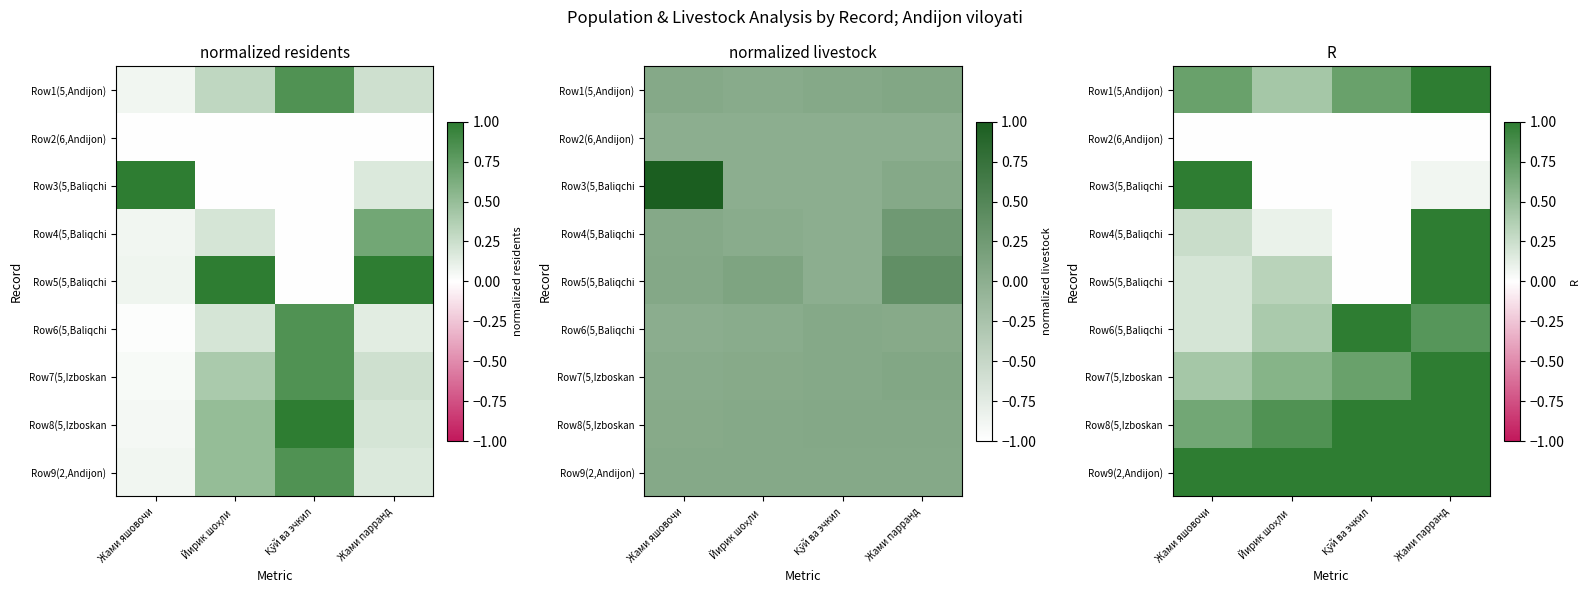

Rank the series at Жами яшoвочи from lowest to highest value.

Row2(6,Andijon), Row5(5,Baliqchi, Row6(5,Baliqchi, Row4(5,Baliqchi, Row7(5,Izboskan, Row8(5,Izboskan, Row1(5,Andijon), Row3(5,Baliqchi, Row9(2,Andijon)